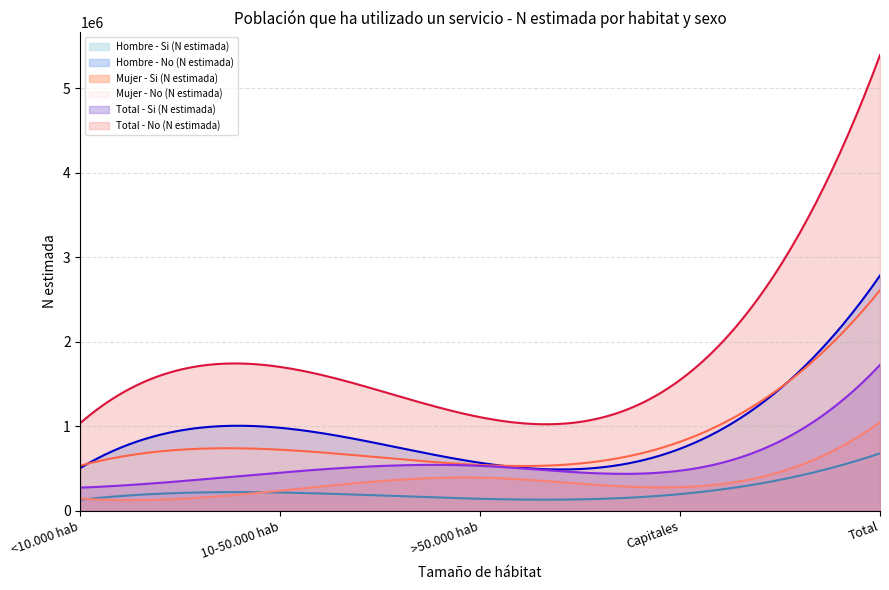

At which category is the sum across all series the highest?

Total